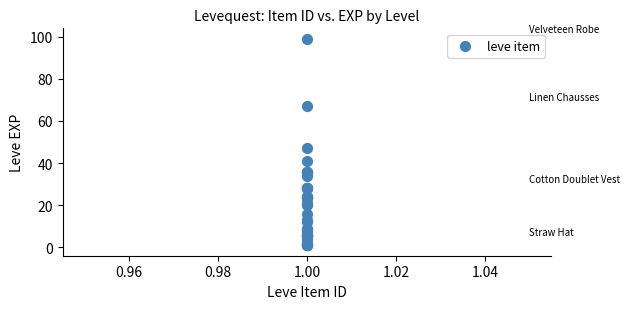

What Y value in the scatter plot is closest to 50?

47